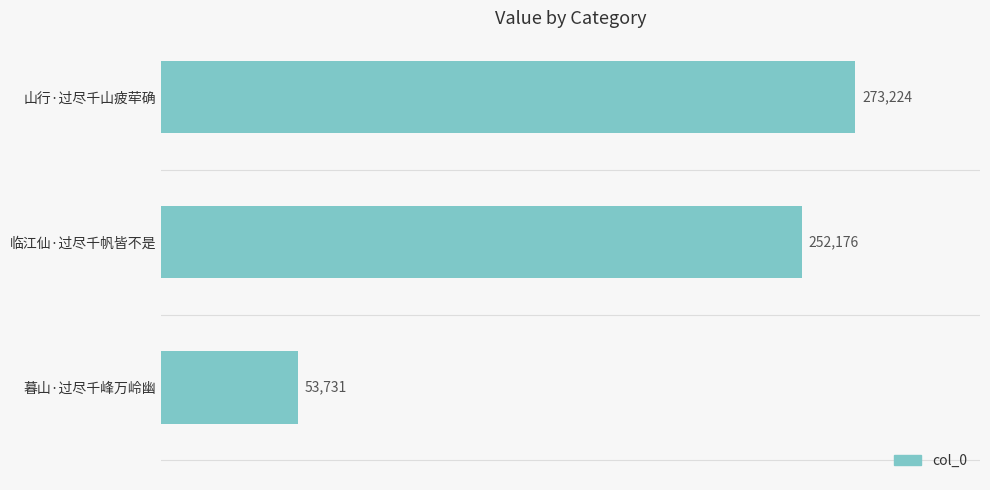

Approximately how many times larger is the value at 临江仙·过尽千帆皆不是 compared to 山行·过尽千山疲荦确?

0.9